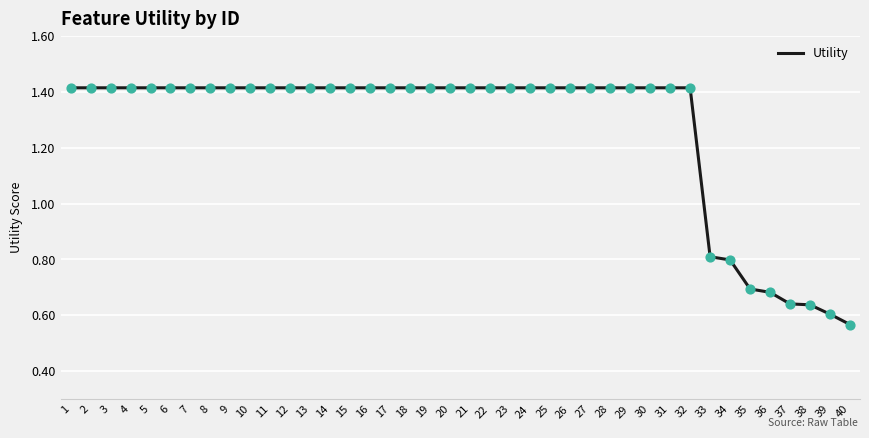

What is the ratio of the value at 35 to the value at 26?

0.5